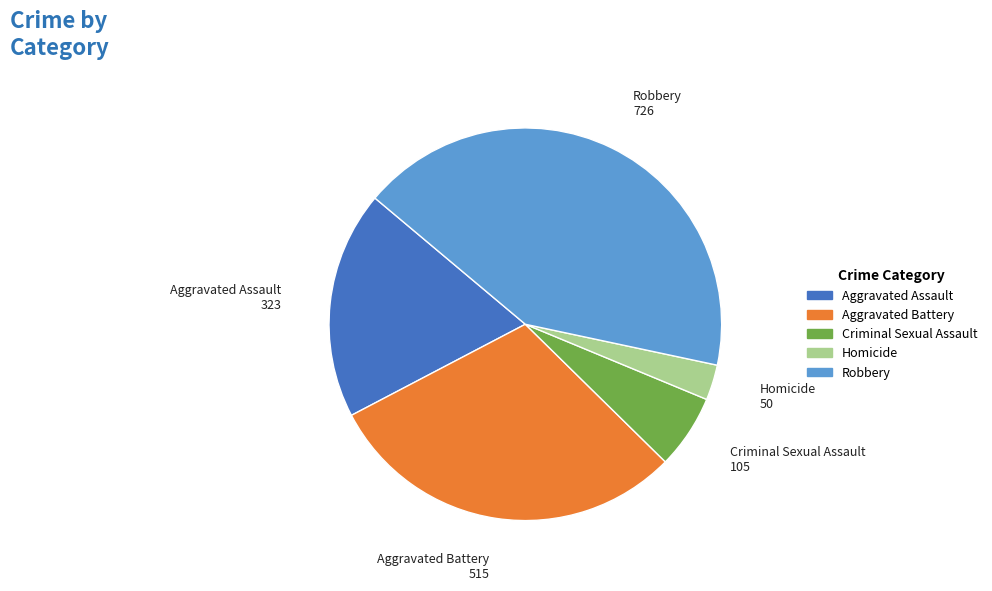

Count the number of slices in the pie.

5